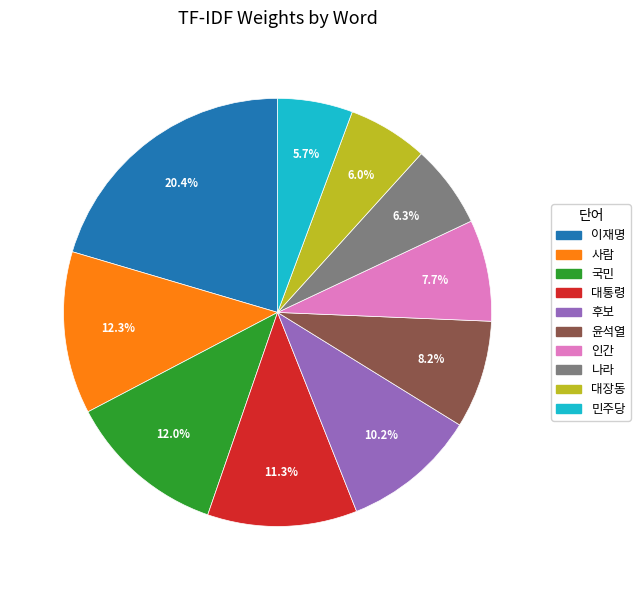

To the nearest percent, what percentage of the pie is 인간?

8%